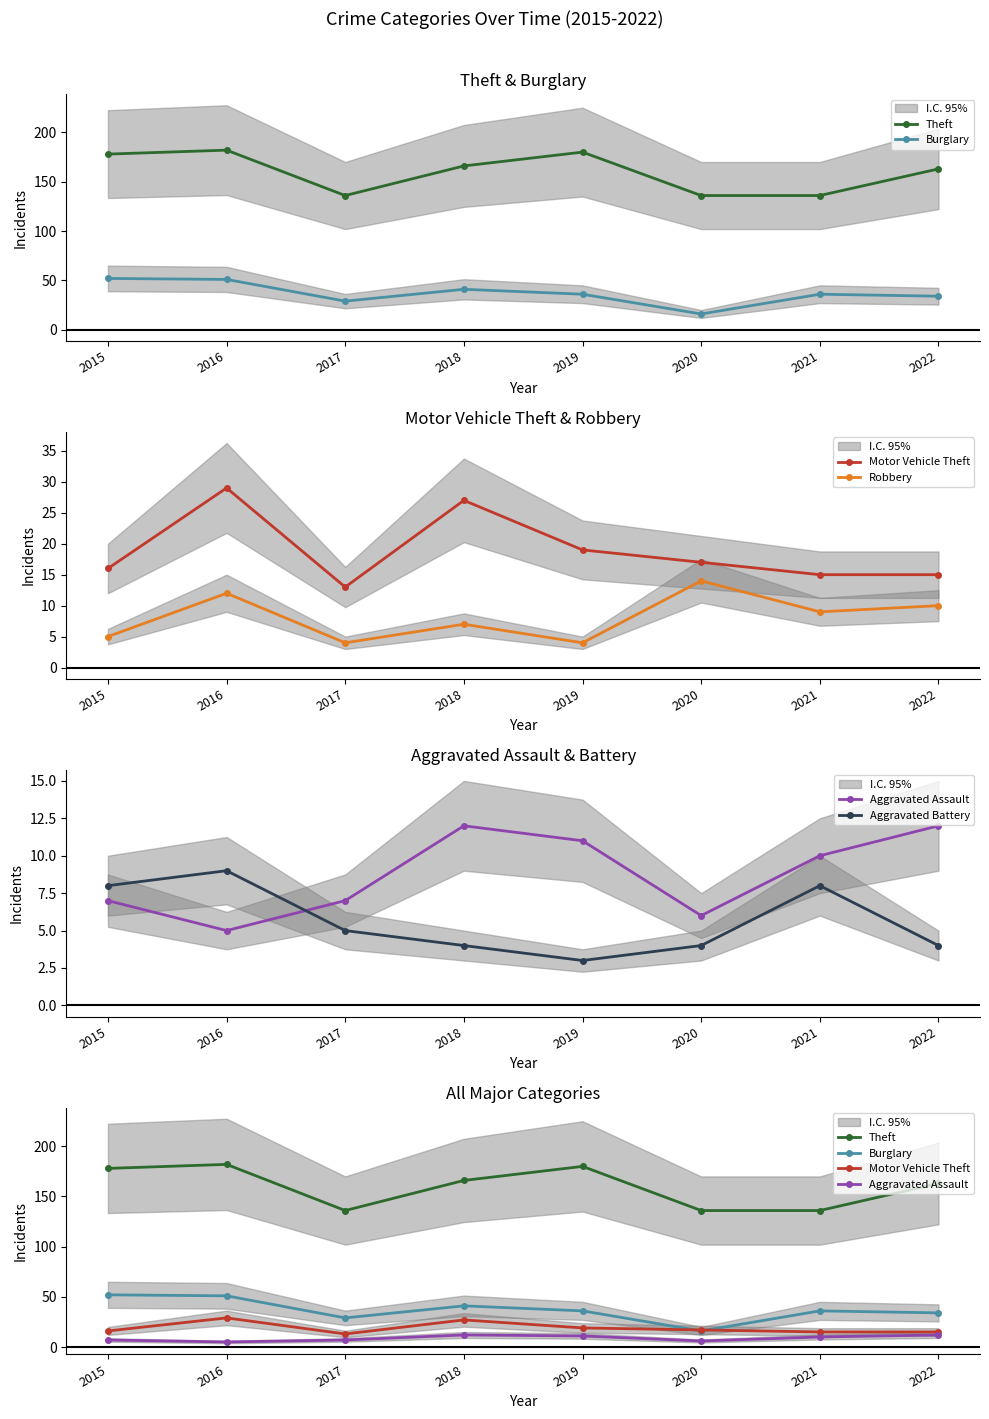

What are all the series names shown in the legend?

Theft, Burglary, Motor Vehicle Theft, Robbery, Aggravated Assault, Aggravated Battery